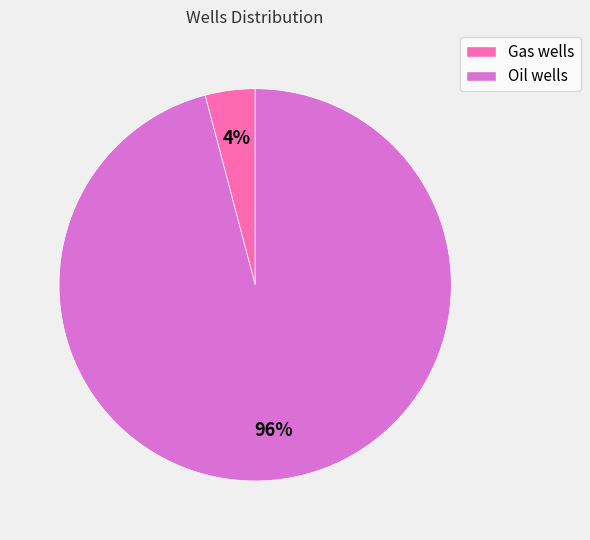

How many slices are in this pie chart?

2